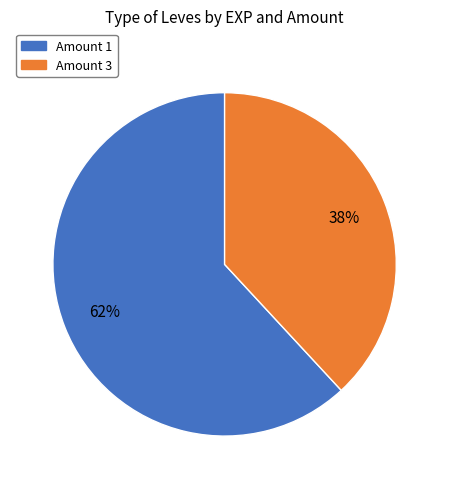

To the nearest percent, what is the average slice percentage?

50%